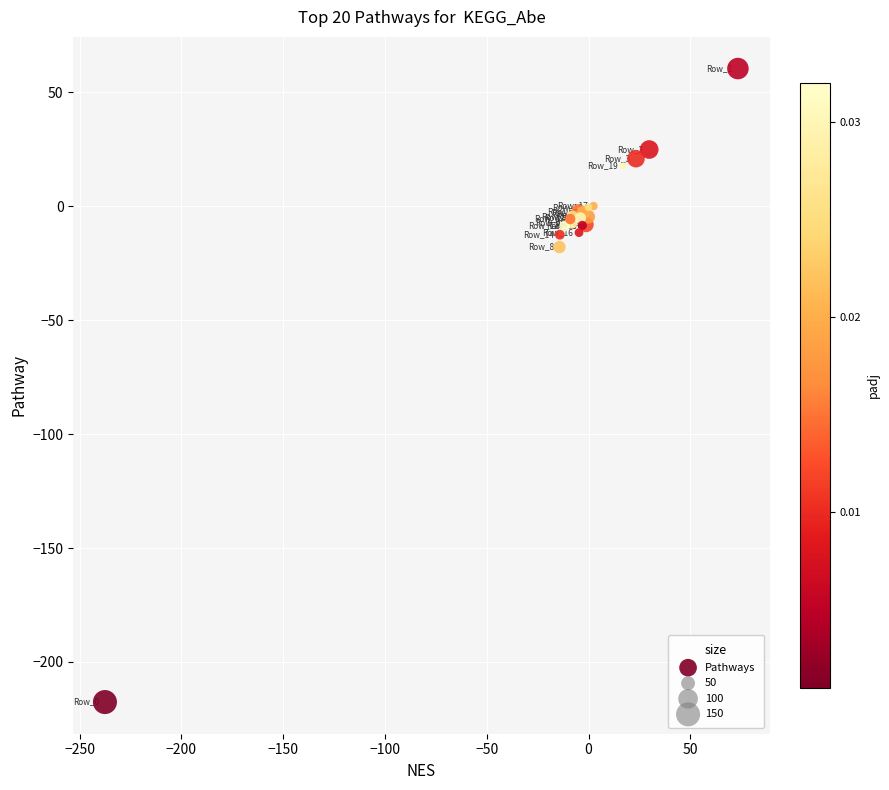

What Y value in the scatter plot is closest to -78?

-17.9